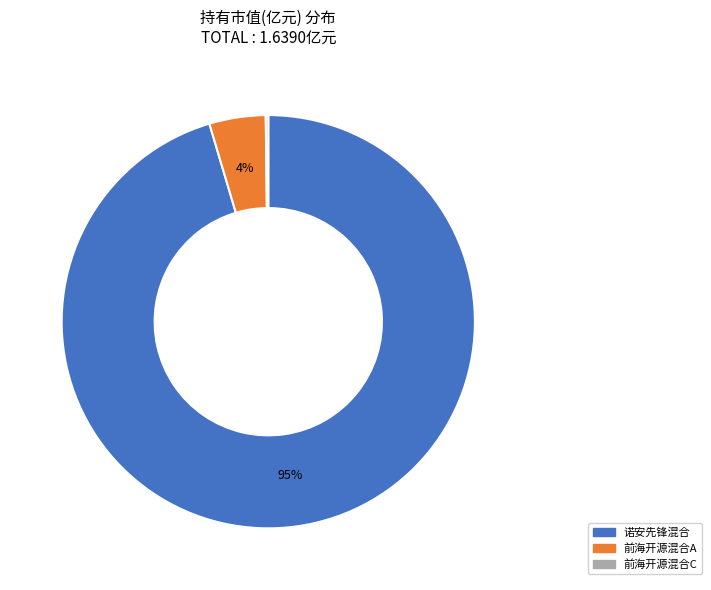

To the nearest percent, what is the average slice percentage?

33%